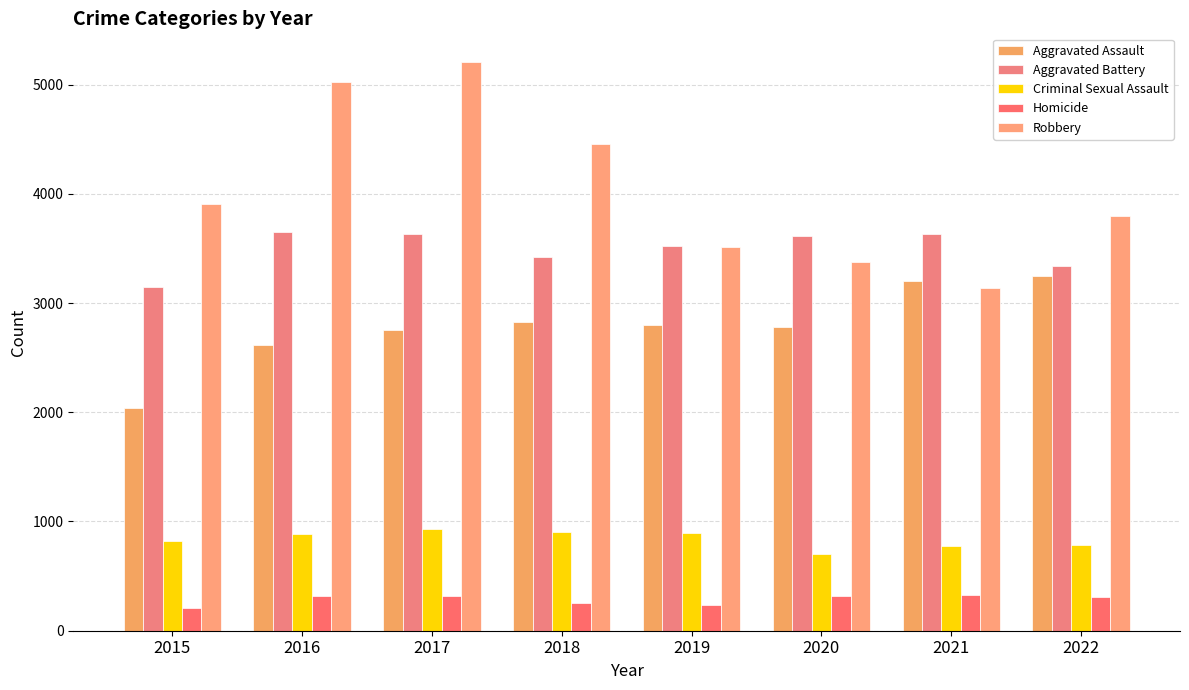

What is the average value of the Aggravated Assault series?

2783